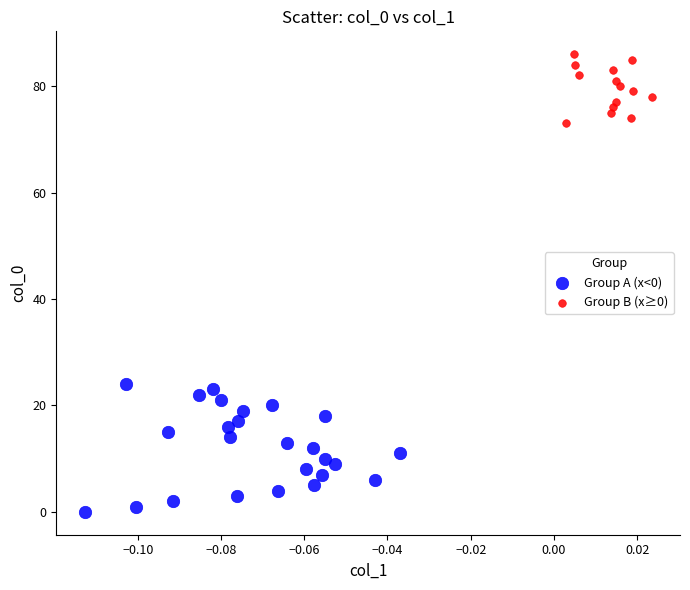

Which series contains the highest Y value?

Group B (x≥0)